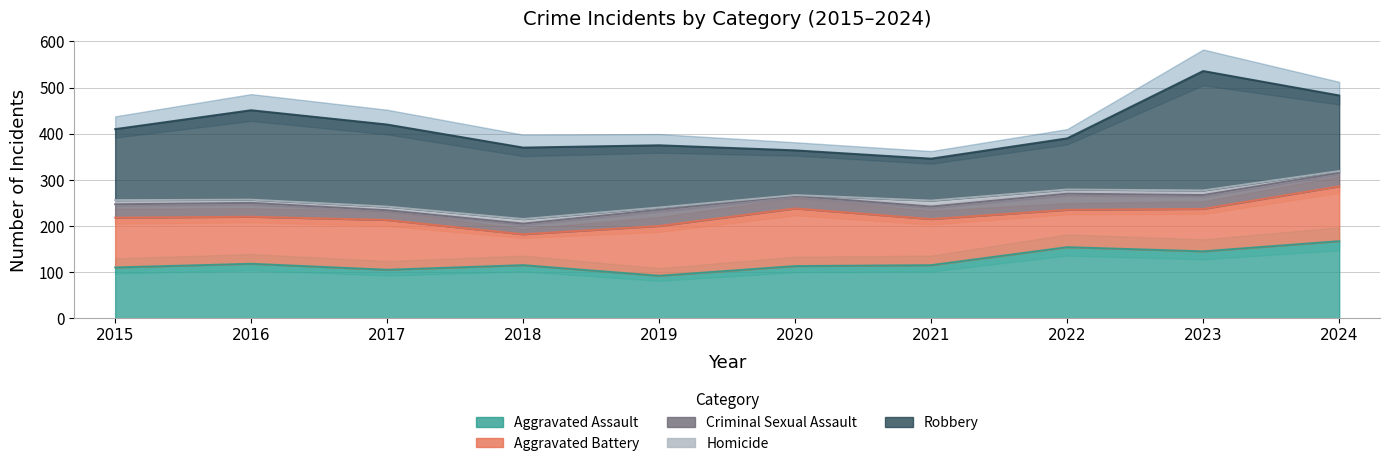

What is the difference between the maximum and minimum values in the Criminal Sexual Assault series?

14